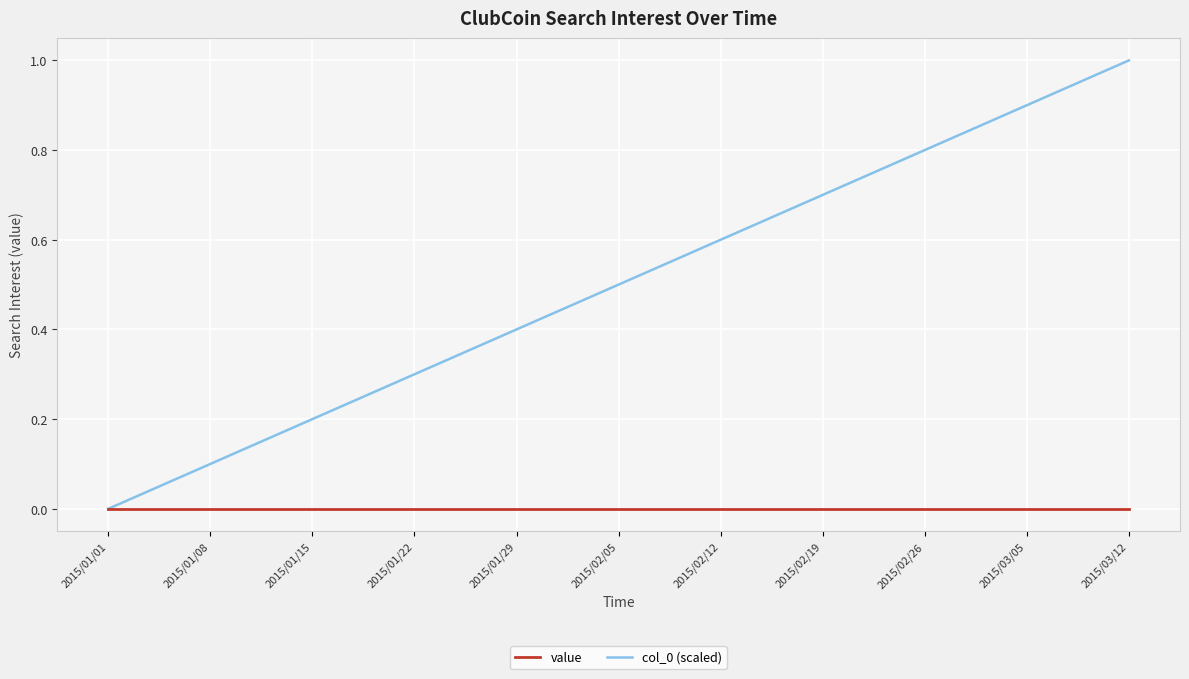

Which series has the largest range (max minus min)?

col_0 (scaled)